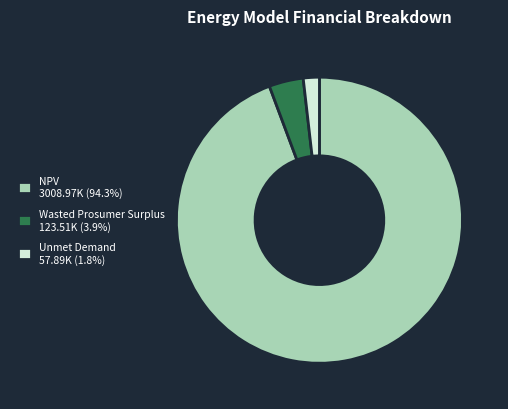

Which category accounts for the majority?

NPV